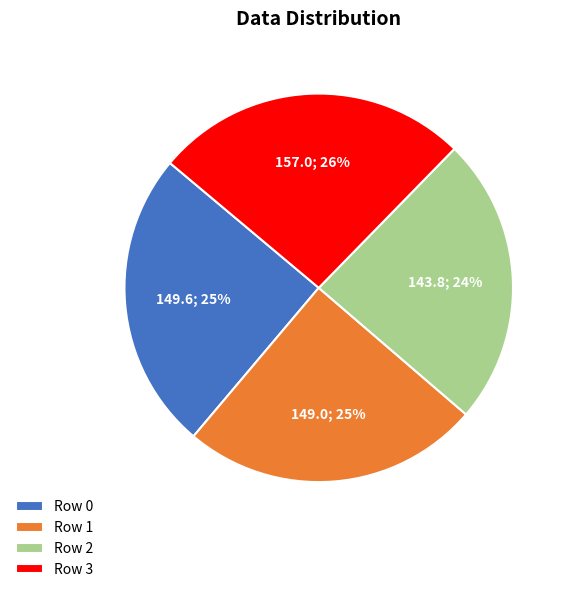

To the nearest percent, what is the average slice percentage?

25%